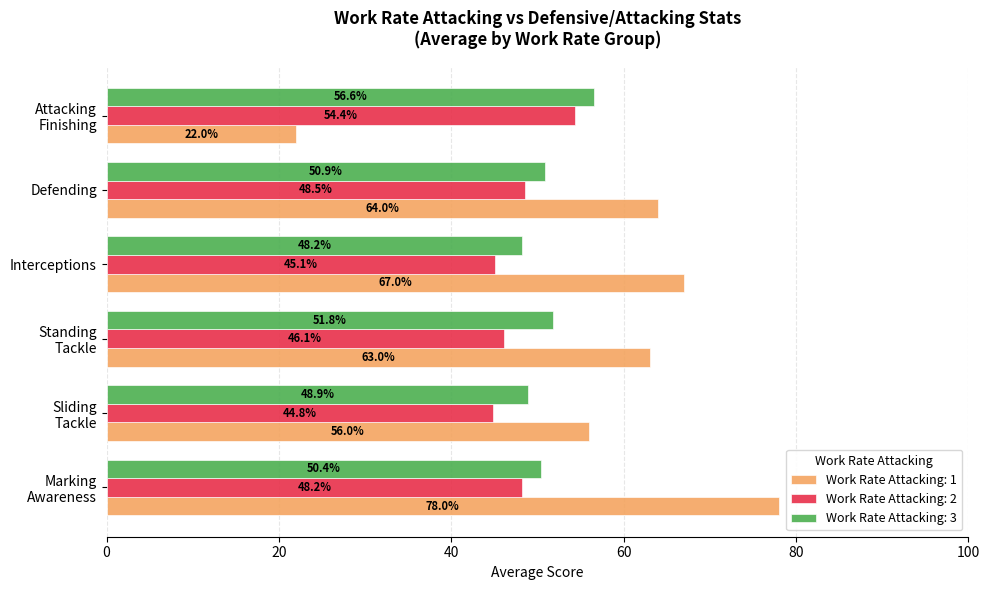

What is the sum of all Work Rate Attacking: 2 values?

287.1